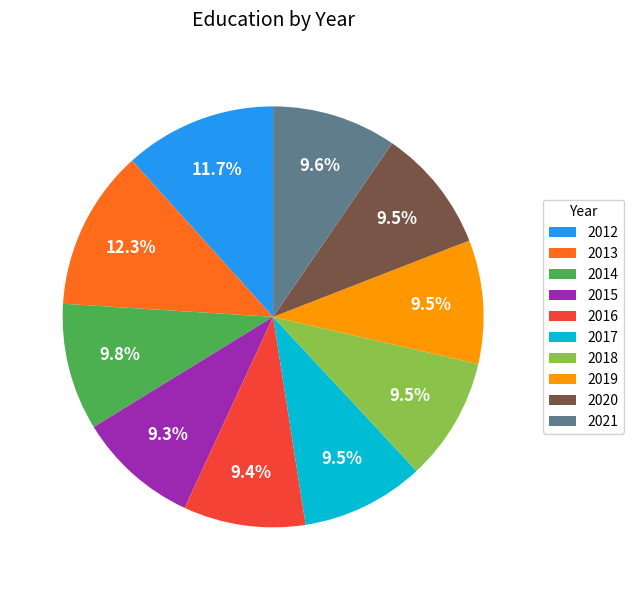

Do 2018 and 2020 together represent more than half of the pie?

No